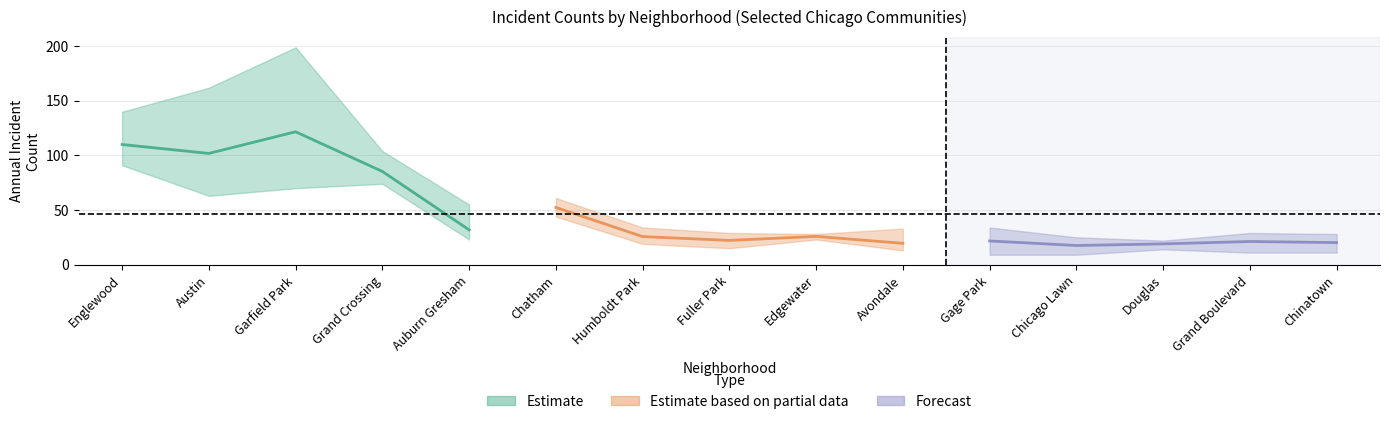

What is the value of the 2018 point at the 9th from the left?

25